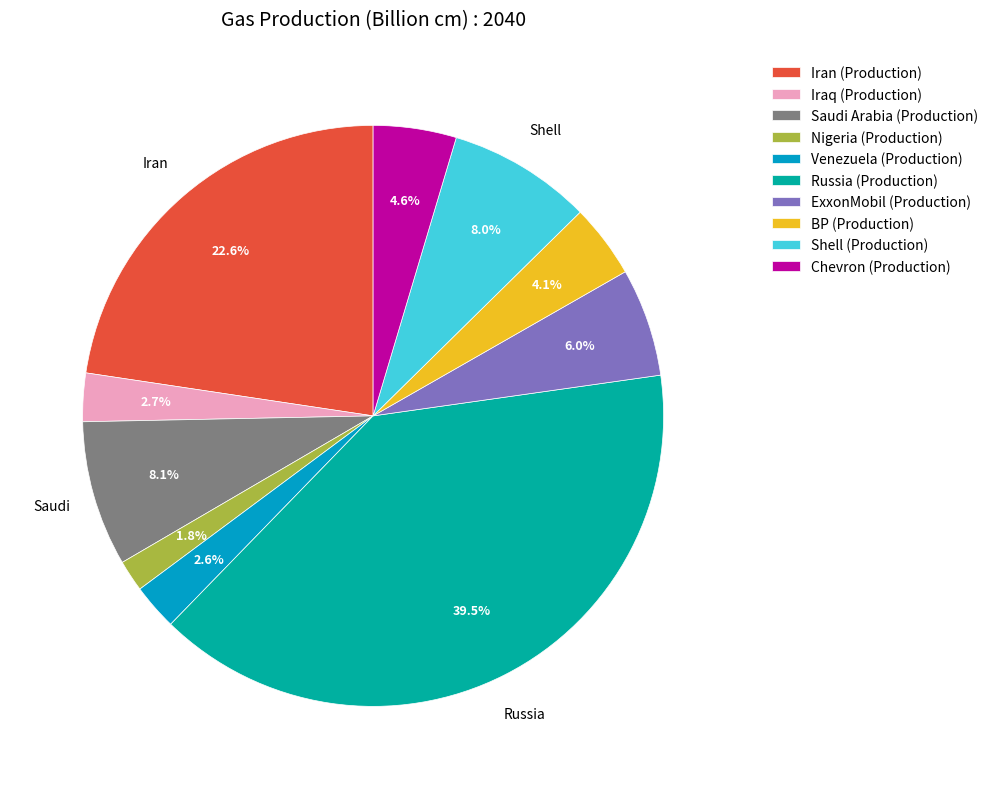

What is the largest slice in the pie chart?

Russia (Production)